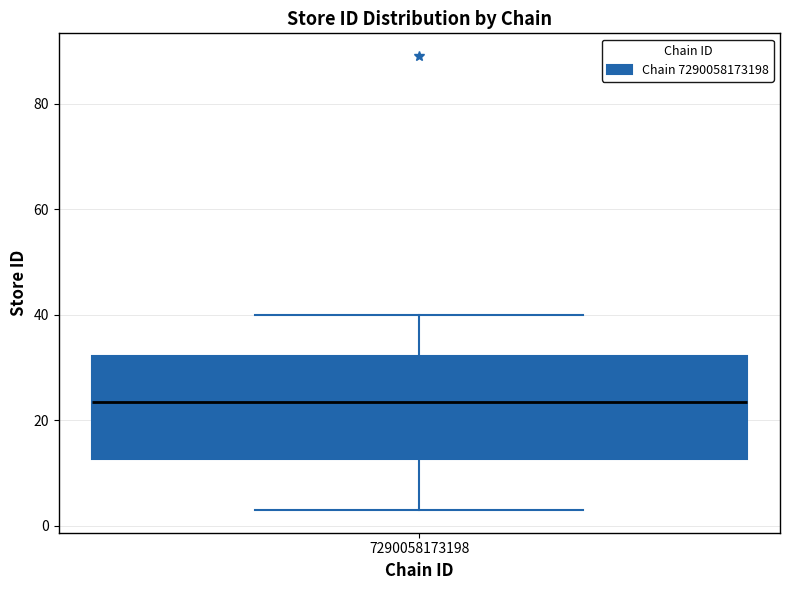

Where is the lower edge of the box at x = 7290058173198 on the y-axis? The values are not printed on the chart, so give them approximately, as read against the axis.

12